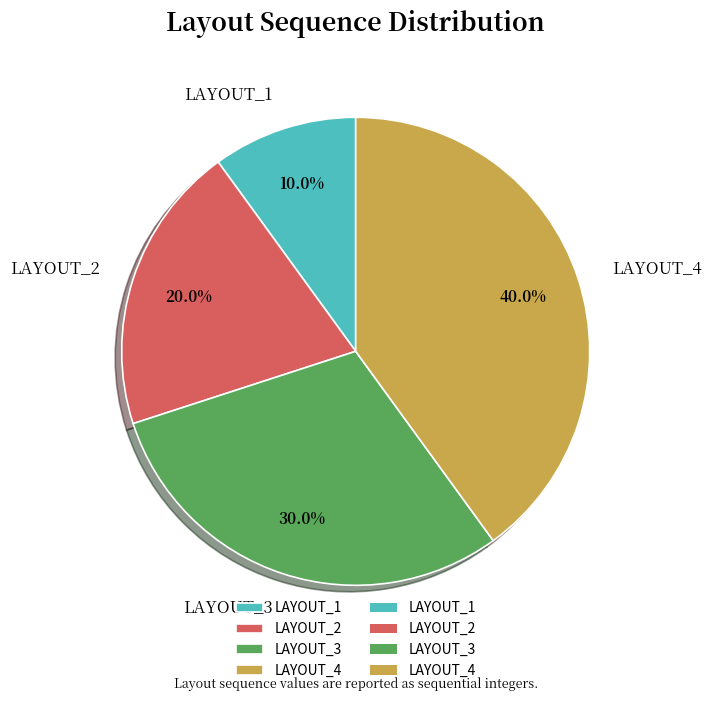

To the nearest percent, what portion does LAYOUT_3 represent?

30%